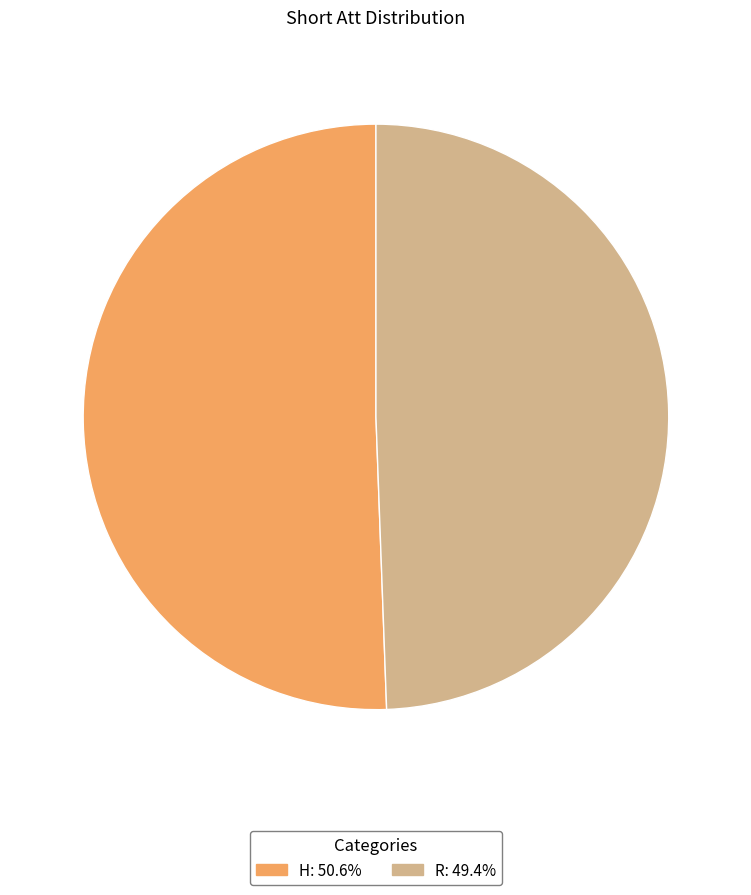

What is the smallest slice in the pie chart?

R